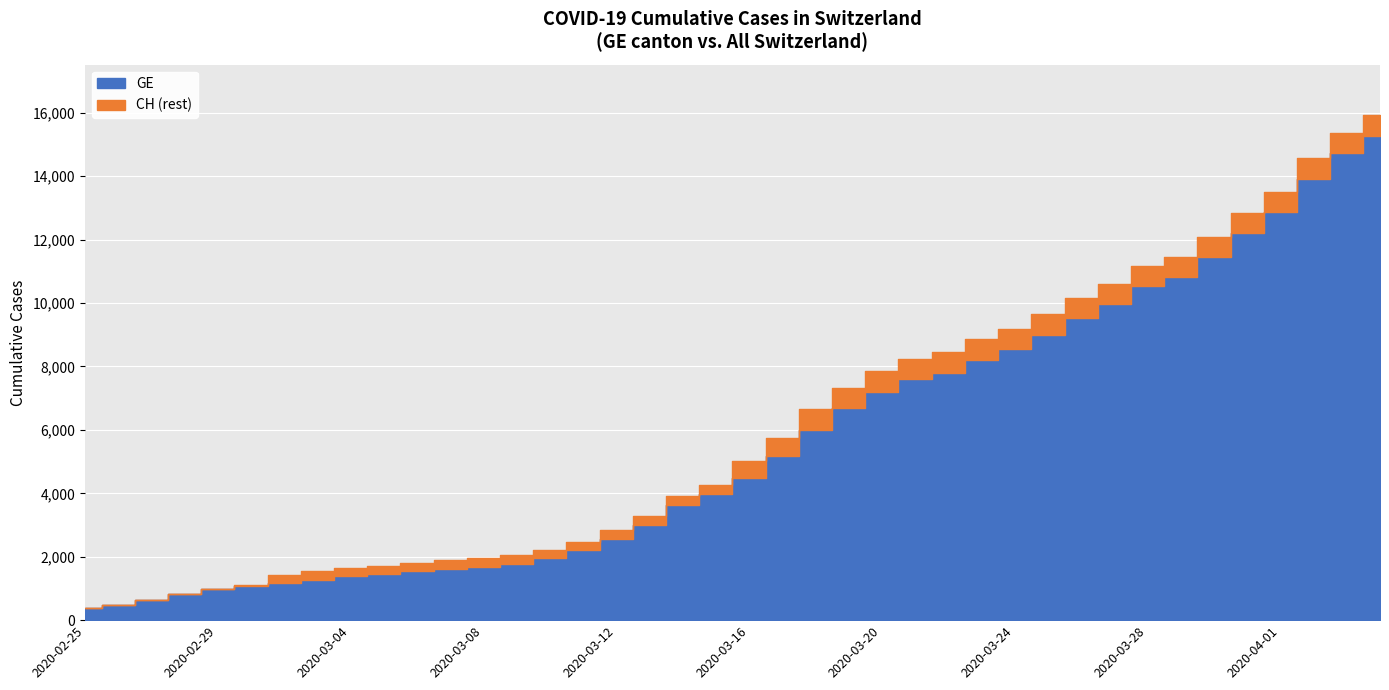

True or false: CH and GE intersect in this chart.

False